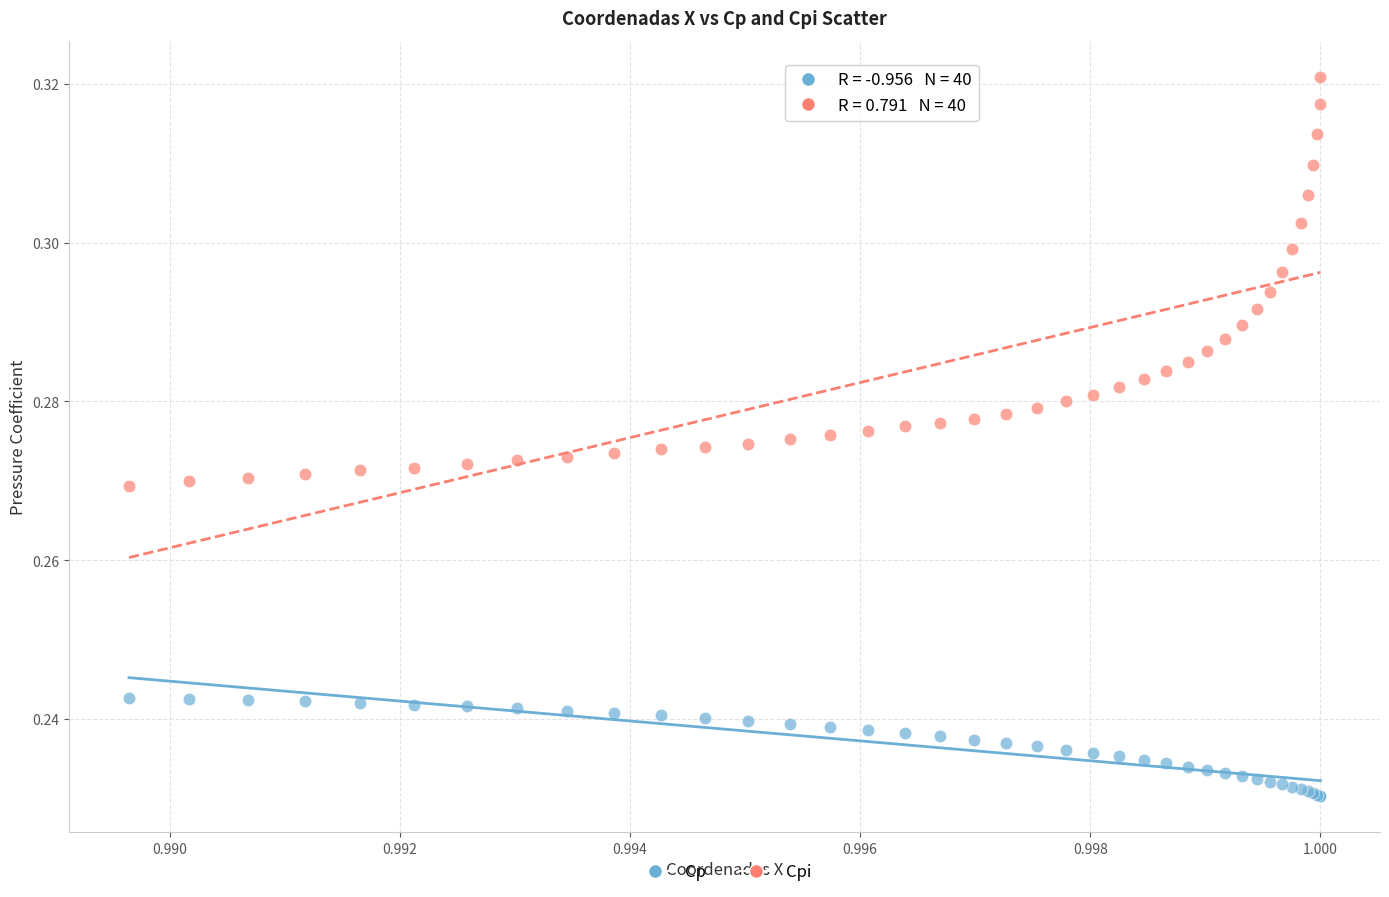

What are all the series names shown in the legend?

Cp, Cpi